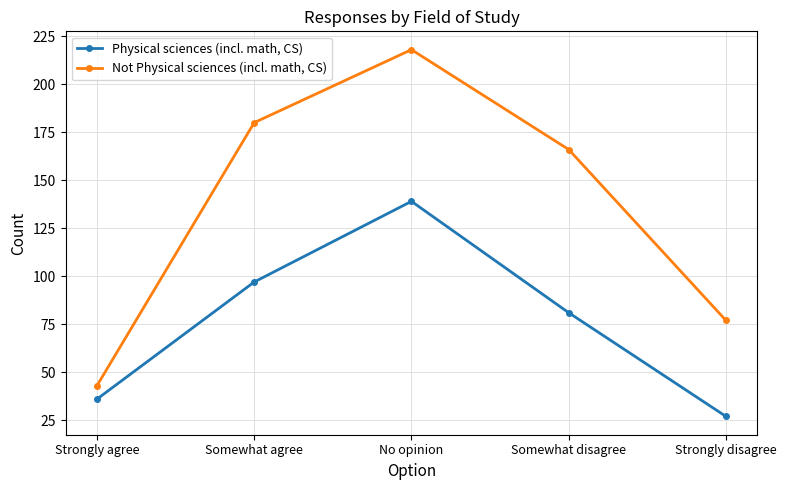

What is the sum of the Not Physical sciences (incl. math, CS) values at Somewhat disagree and Somewhat agree?

346